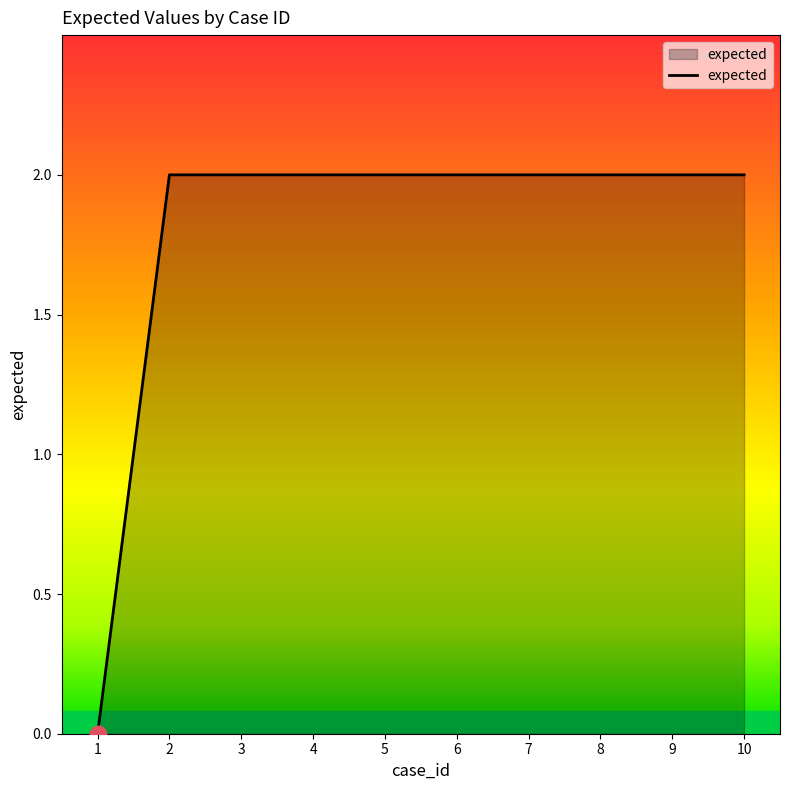

Reading left to right, transcribe all the data shown in this chart.

0	2	2	2	2	2	2	2	2	2